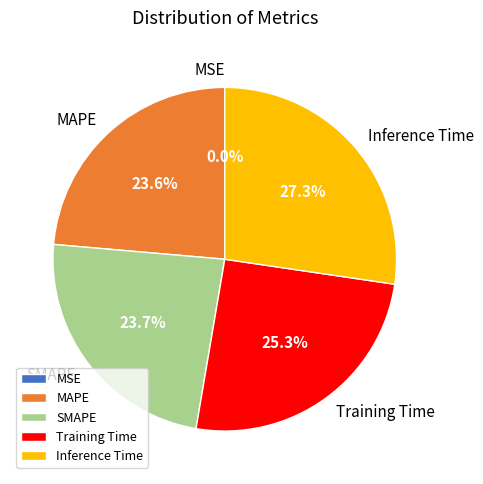

To the nearest percent, what percentage of the pie is SMAPE?

24%